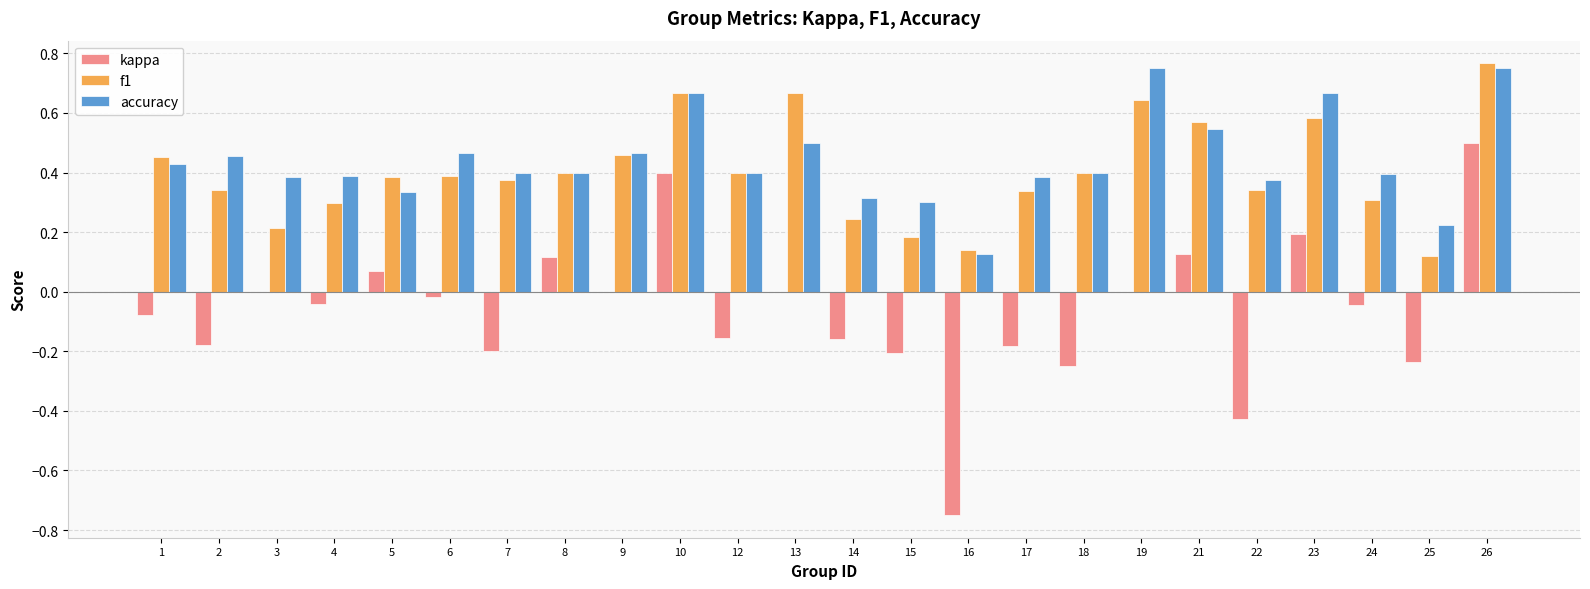

Which category has the highest value across all series?

26